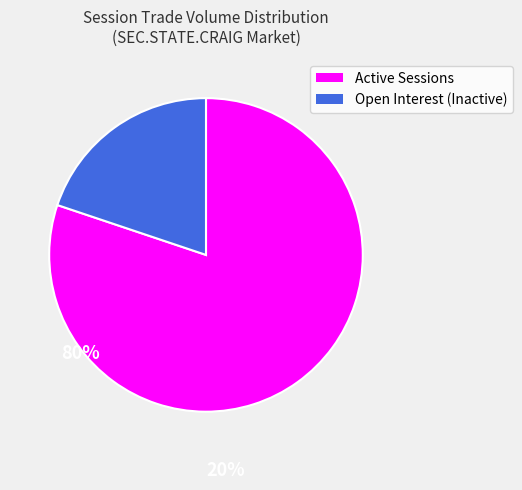

Does Open Interest (Inactive) account for over 50% of the chart?

No